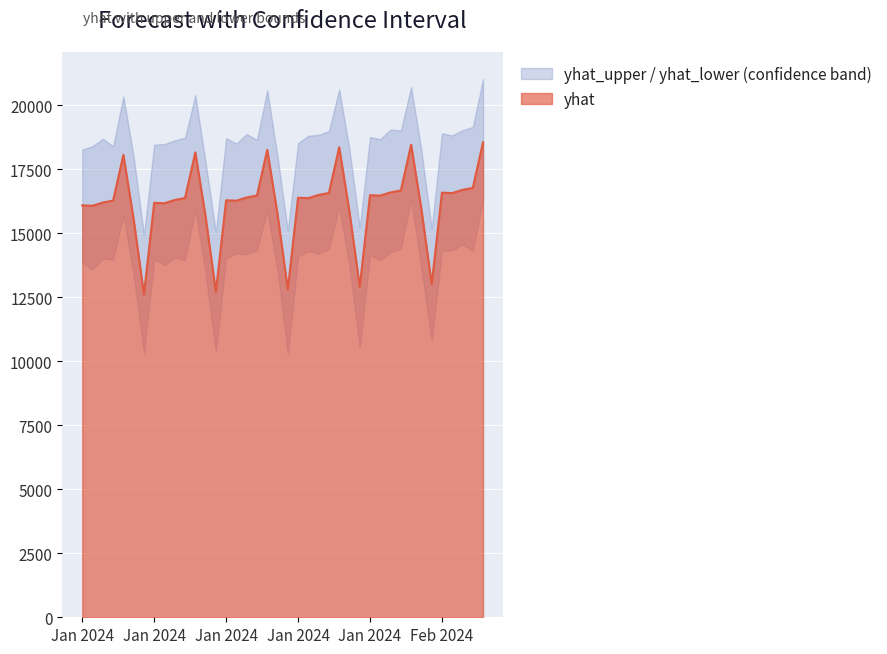

Which series has the largest total across all categories?

yhat_upper